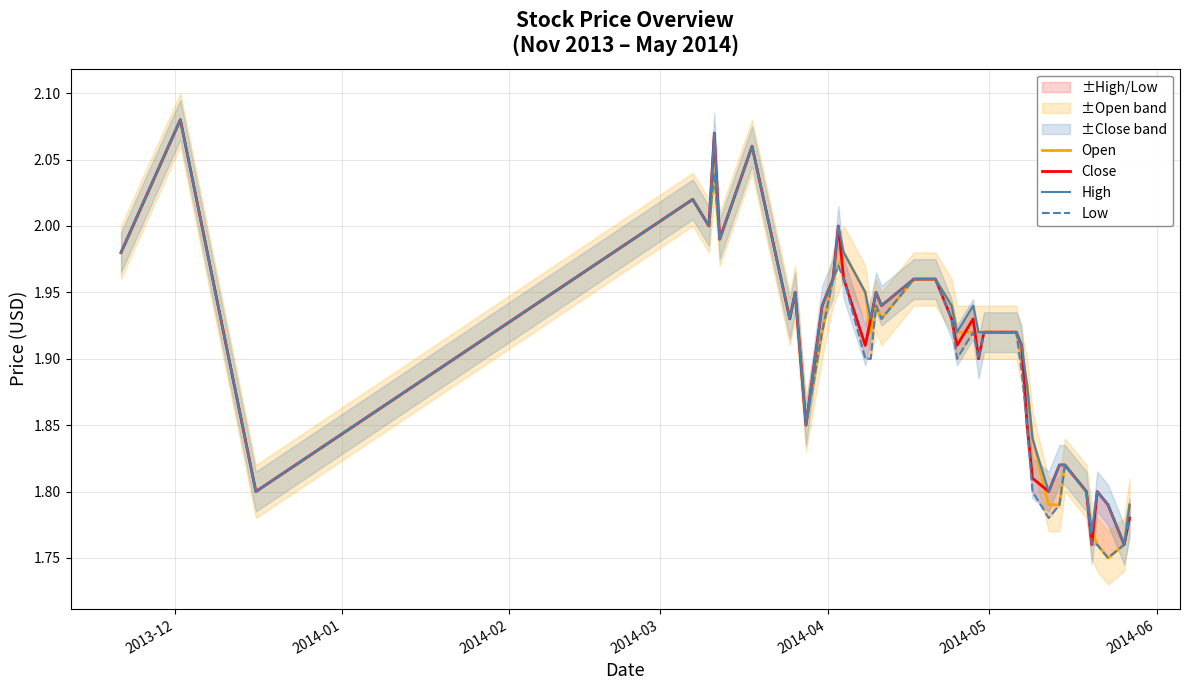

Rank the series by their maximum value, from lowest to highest.

Open, Close, High, Low